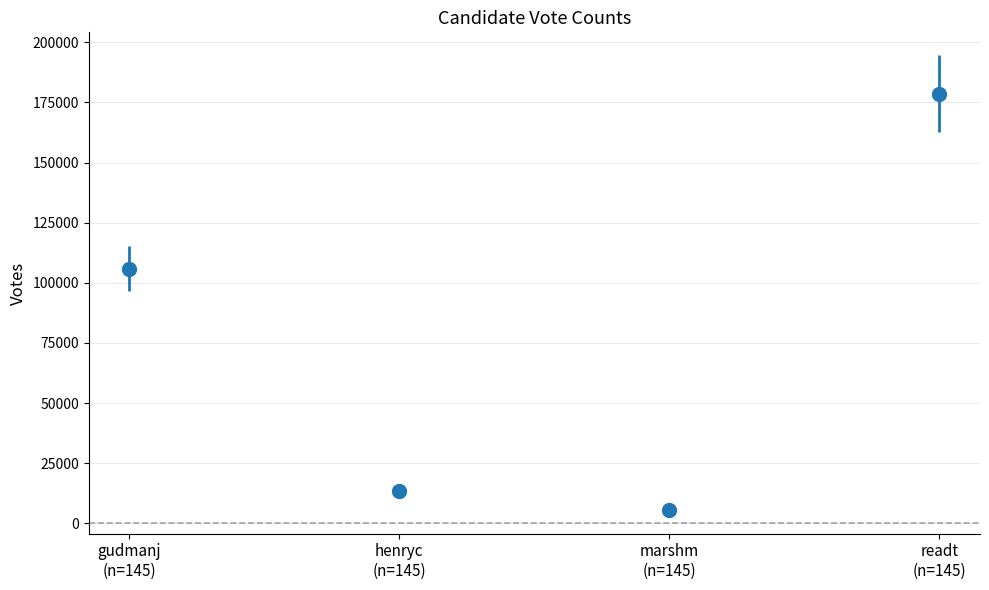

What is the difference between the second highest and minimum values?

100195